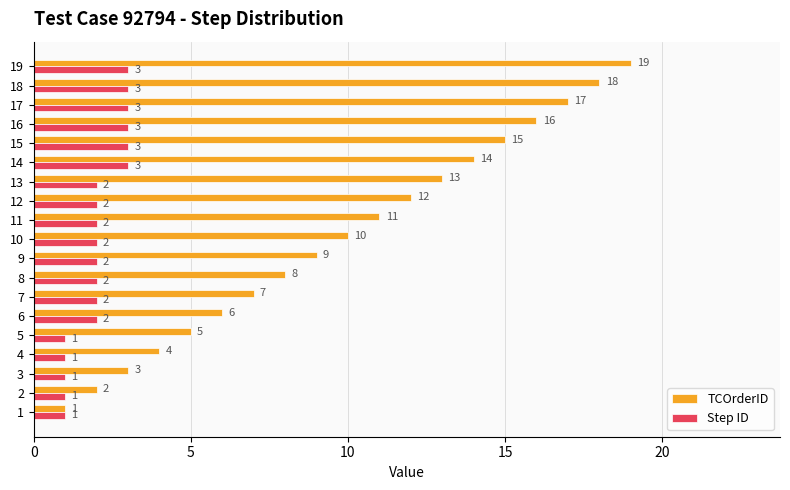

How many series are shown in this chart?

2